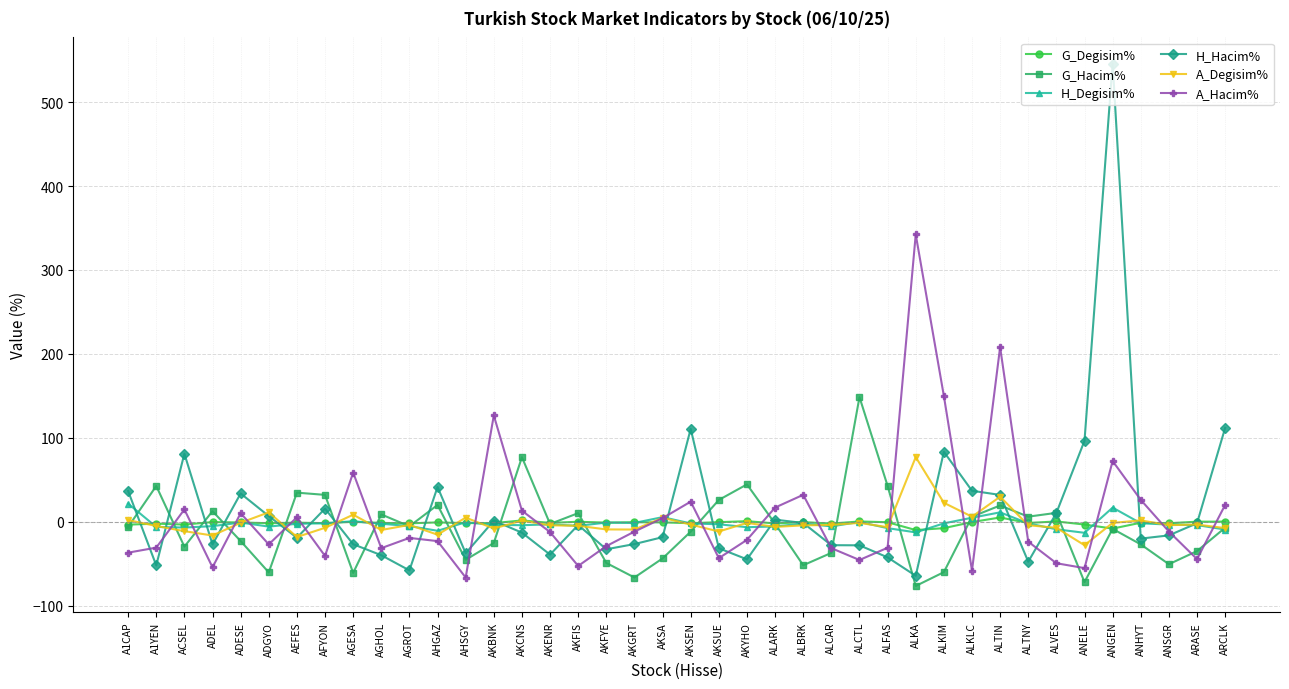

What is the maximum value shown in the chart?

546.0